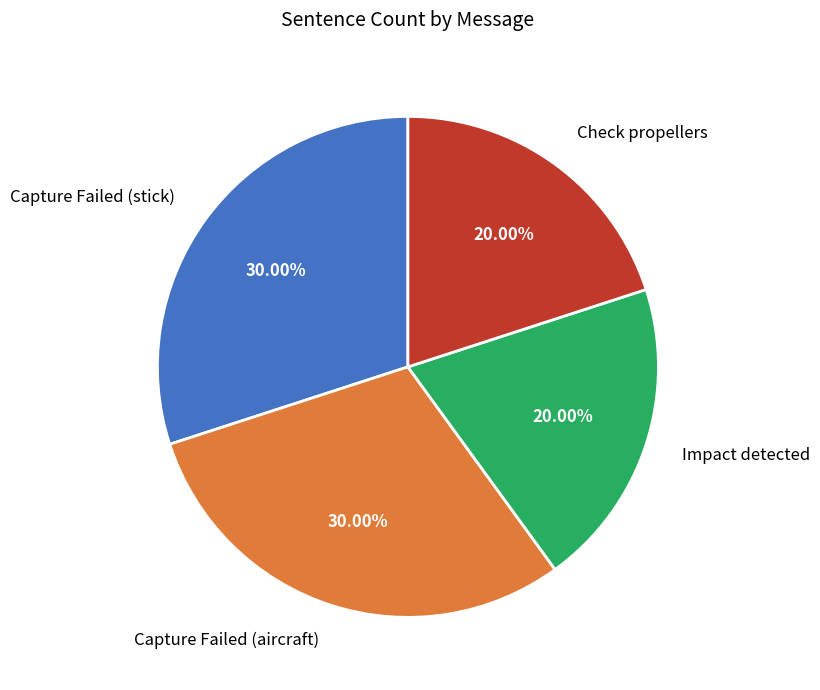

What percentage do Impact detected and Check propellers together represent?

40.0%